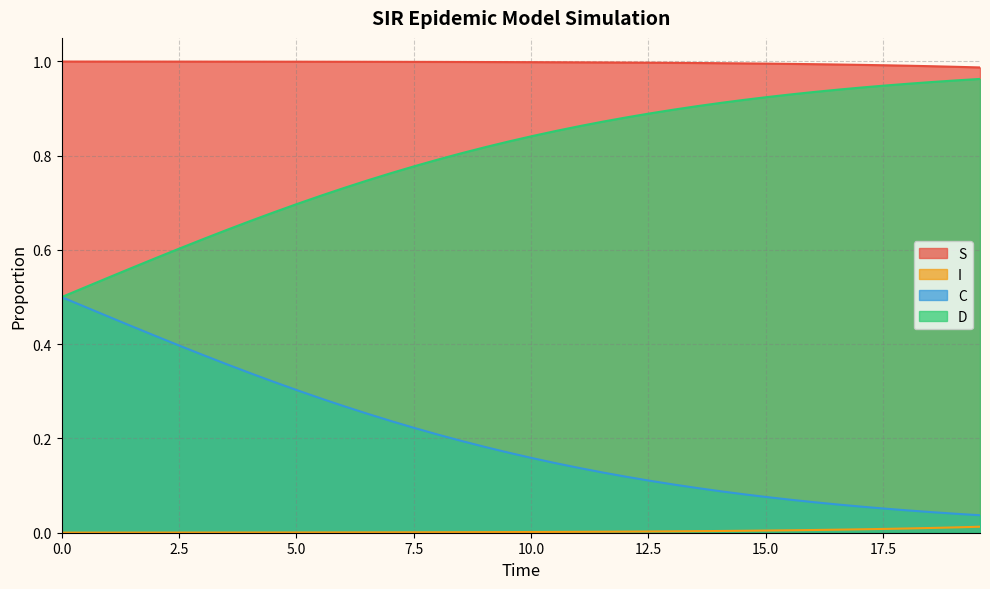

Rank the series by their average value, from highest to lowest.

S, D, C, I